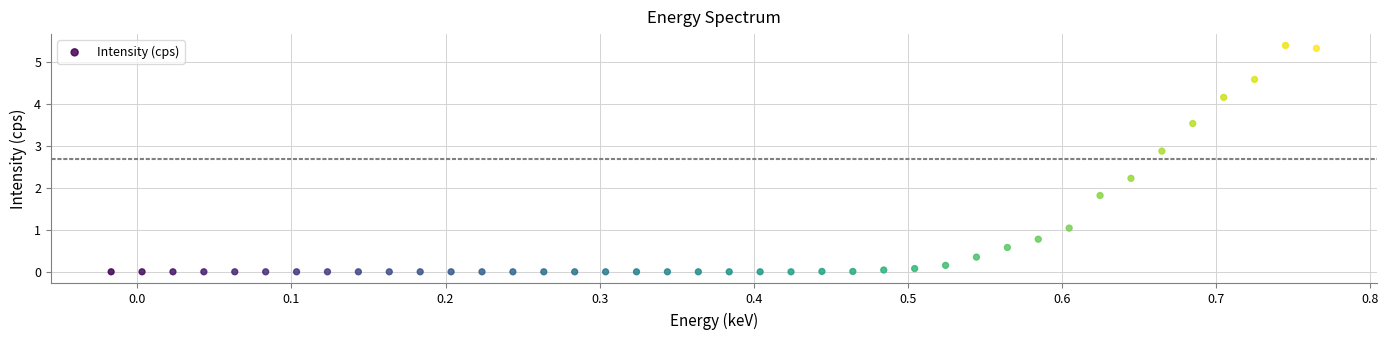

What is the range of X values (max minus min)?

0.8